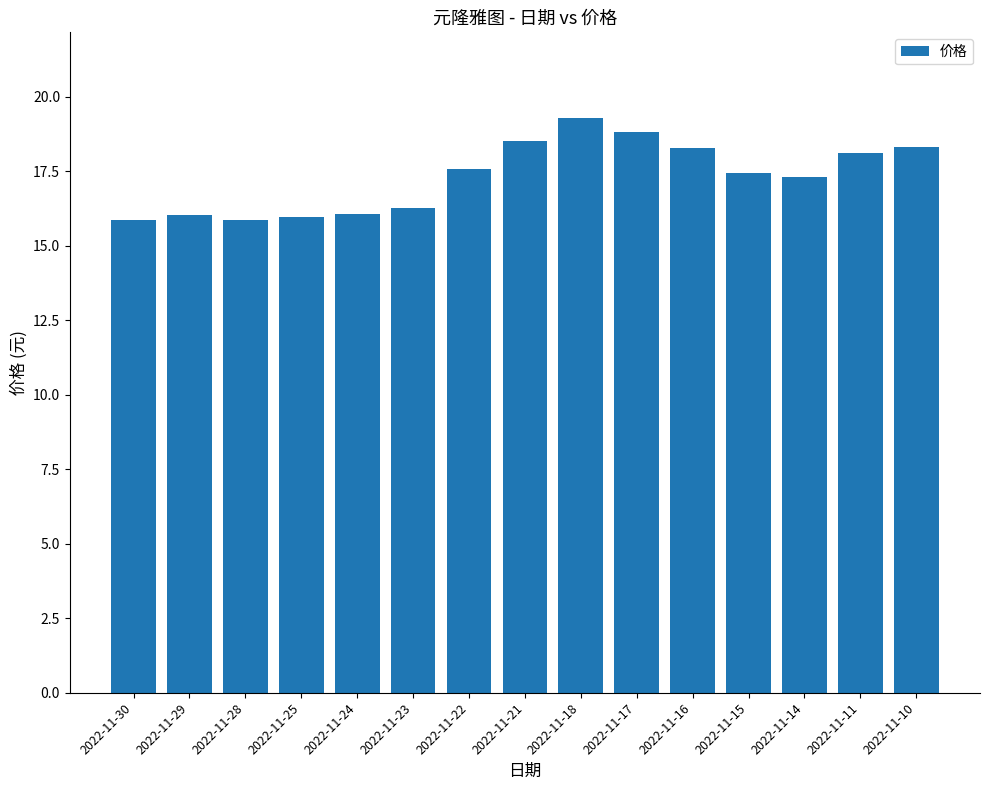

The value at 2022-11-16 is 18.3. True or false?

True